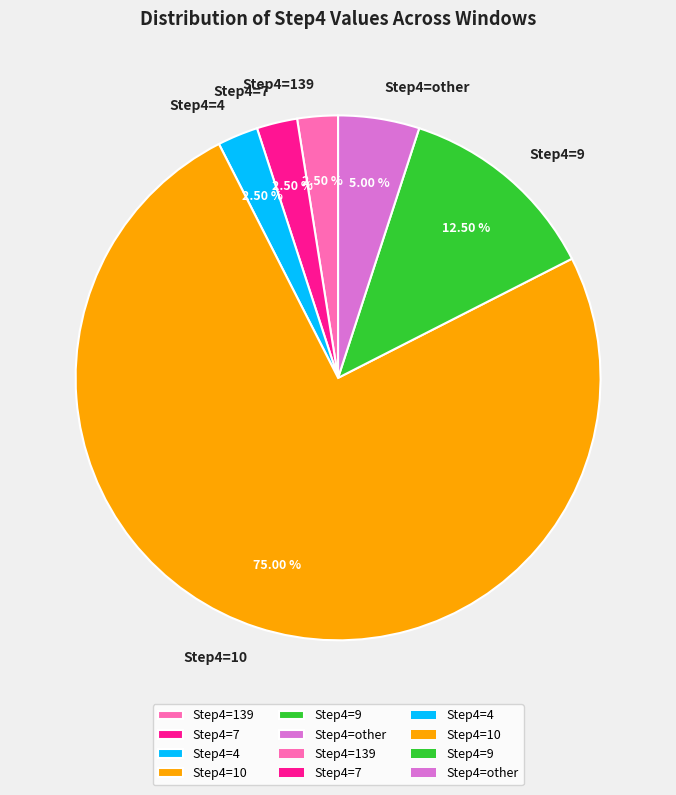

Which category has the biggest portion of the pie?

Step4=10